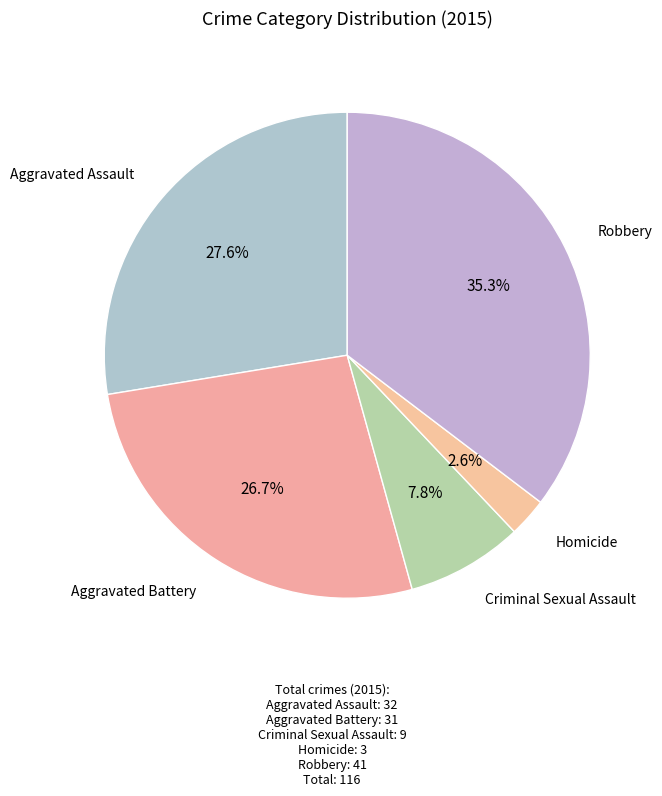

Rank the categories by value from highest to lowest.

Robbery, Aggravated Assault, Aggravated Battery, Criminal Sexual Assault, Homicide